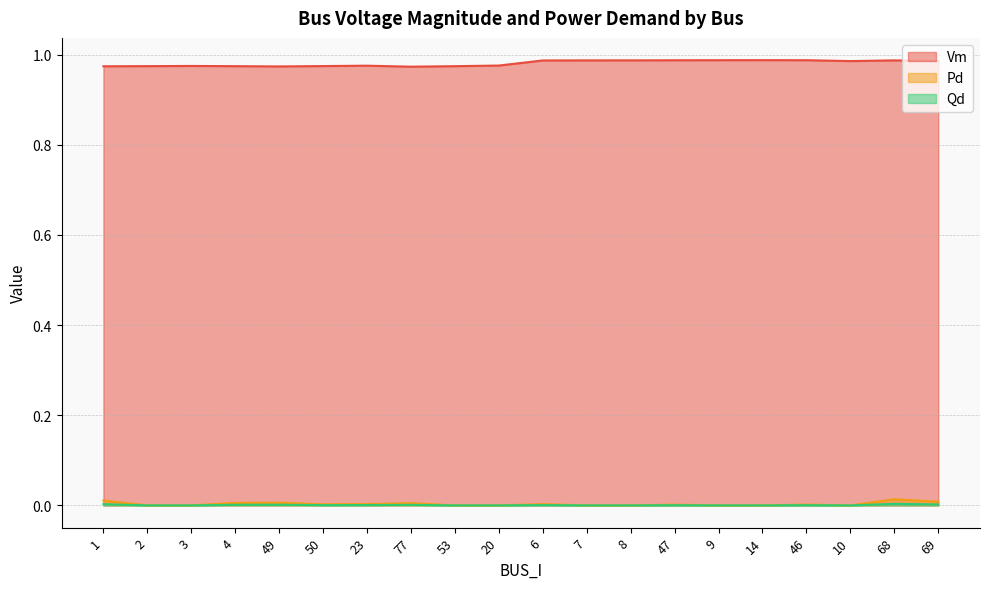

Does the chart display data point markers on the line(s)?

No